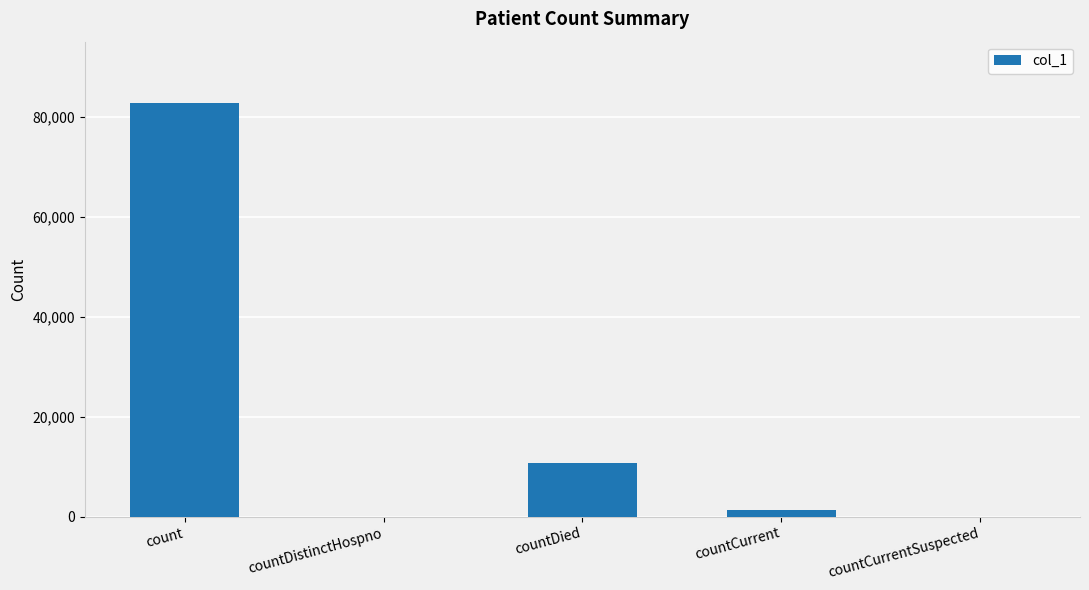

At which label does the data first exceed 1341?

count